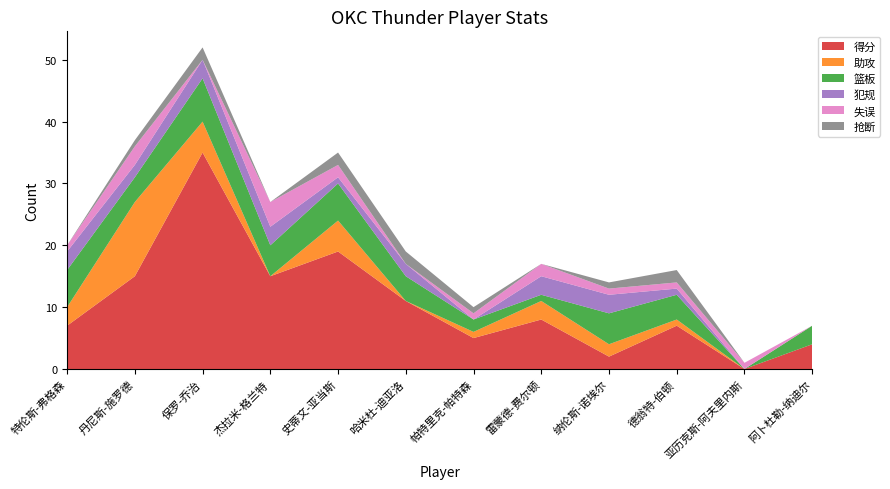

Reading right to left, list all the values displayed in this chart.

得分: 4	0	7	2	8	5	11	19	15	35	15	7
助攻: 0	0	1	2	3	1	0	5	0	5	12	3
篮板: 3	0	4	5	1	2	4	6	5	7	4	6
犯规: 0	0	1	3	3	0	2	1	3	3	2	3
失误: 0	1	1	1	2	1	0	2	4	0	3	1
抢断: 0	0	2	1	0	1	2	2	0	2	1	0